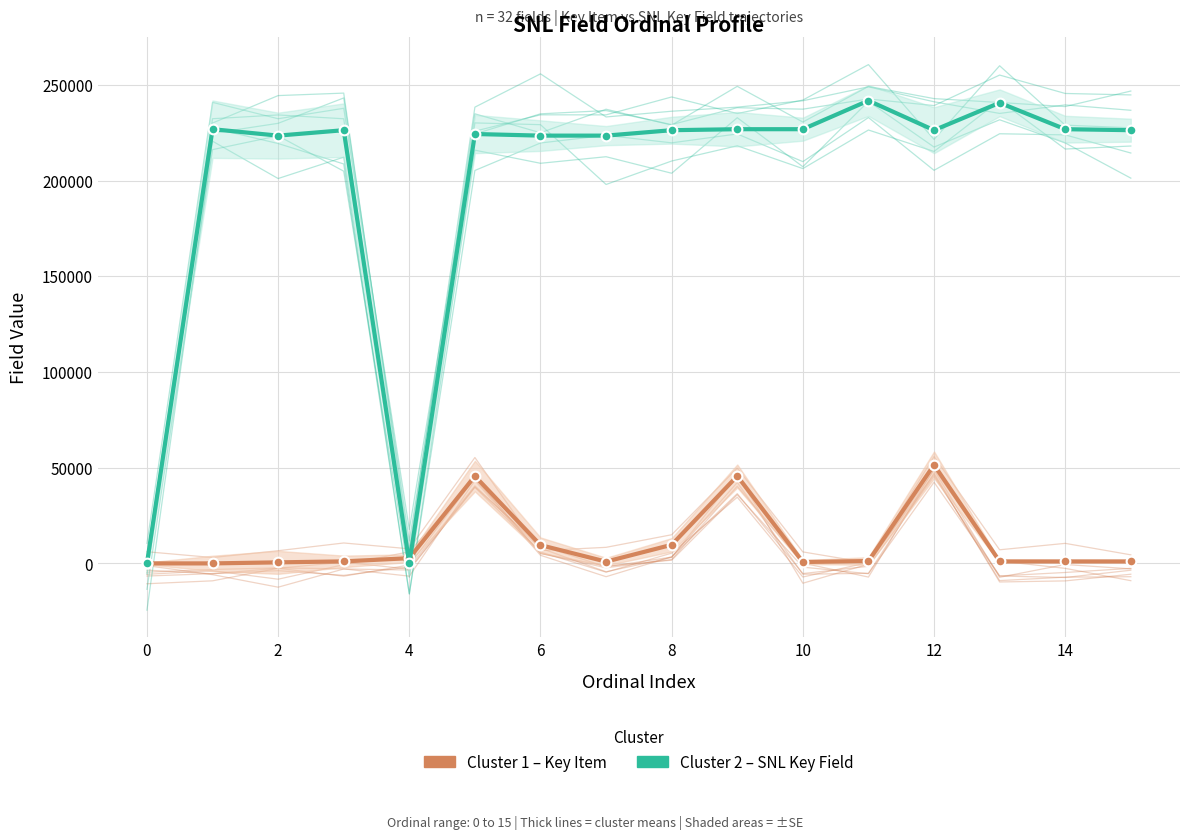

List the series in order of their peak value, lowest first.

Key Item (Cluster 1), SNL Key Field (Cluster 2)